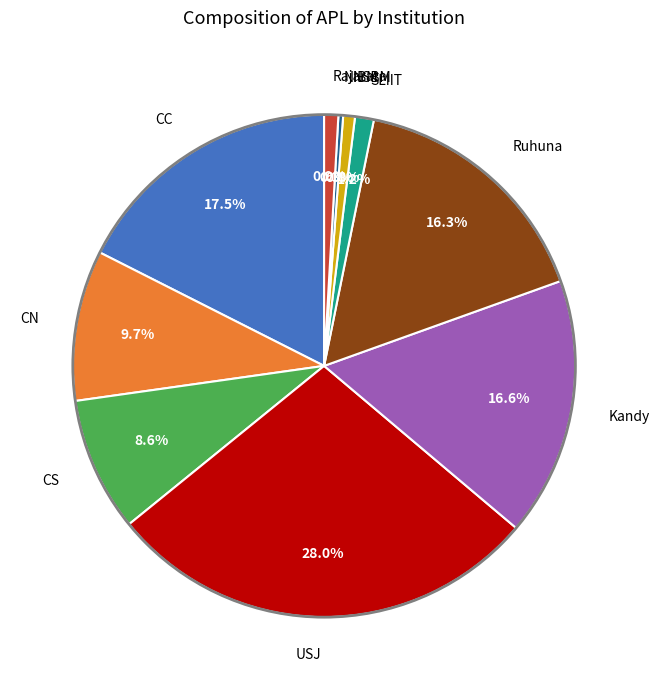

To the nearest percent, what is the difference between the largest and smallest slice percentages?

28%